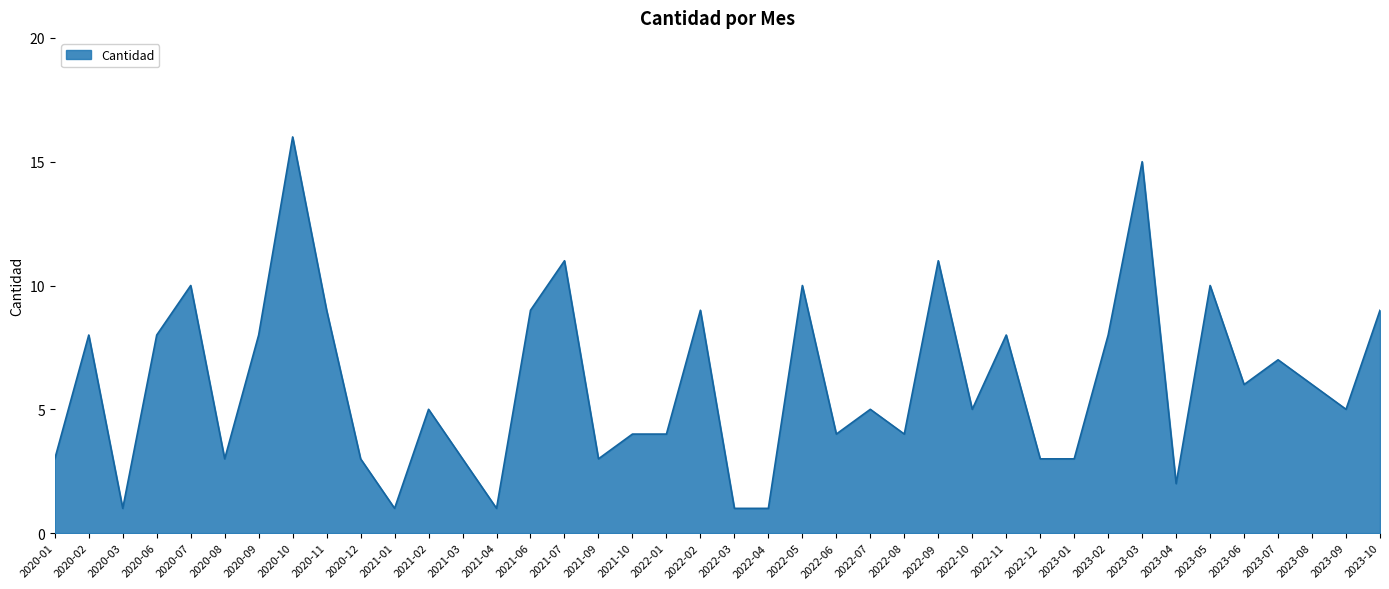

What position from the right is 2021-06?

26